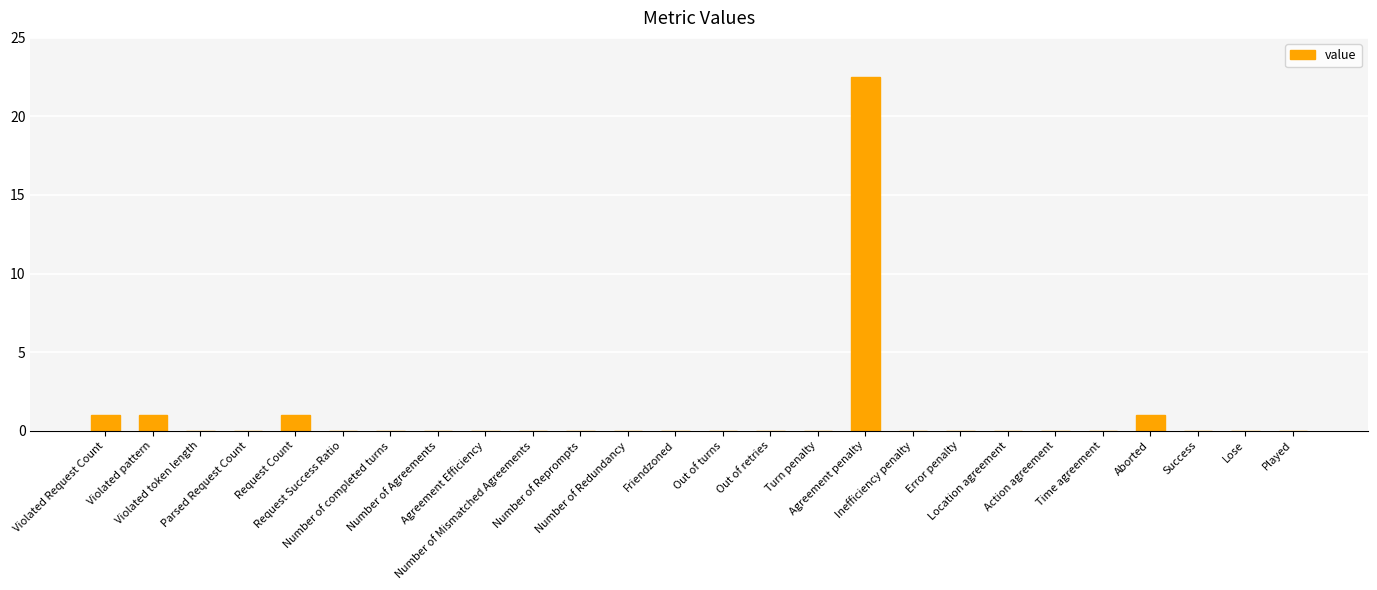

What is the sum of all values?

26.5